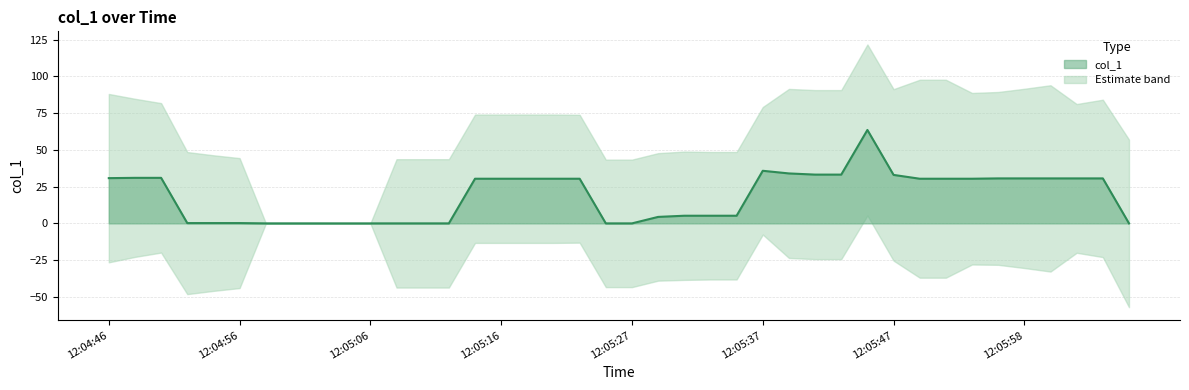

What is the average value?

18.5